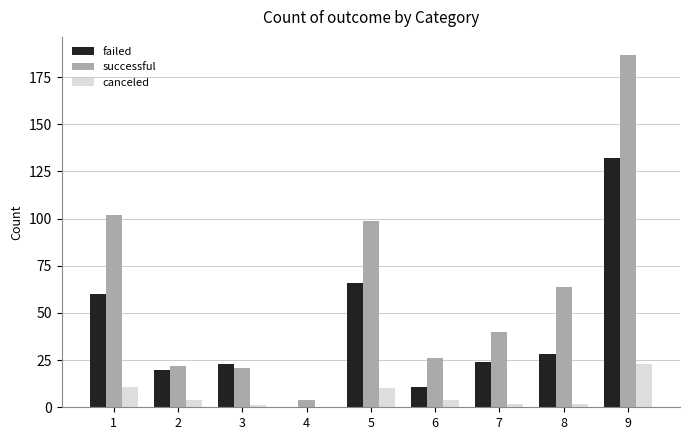

Reading right to left, extract all data points from this chart.

failed: 9=132	8=28	7=24	6=11	5=66	4=0	3=23	2=20	1=60
successful: 9=187	8=64	7=40	6=26	5=99	4=4	3=21	2=22	1=102
canceled: 9=23	8=2	7=2	6=4	5=10	4=0	3=1	2=4	1=11